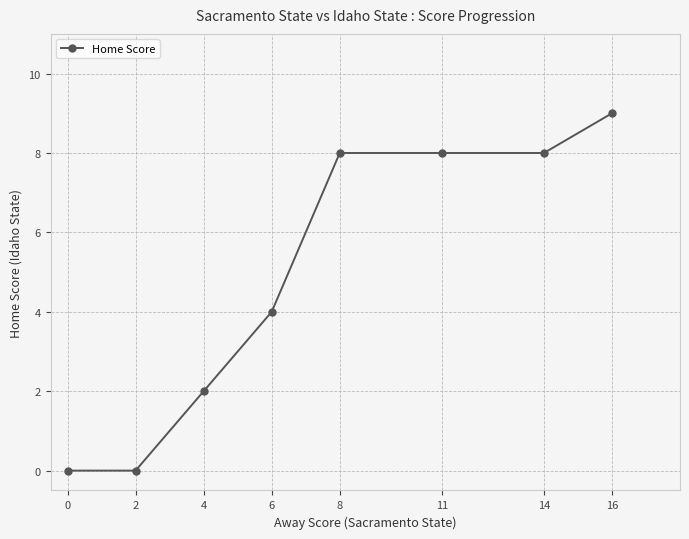

What is the sum of the values at 2 and 16?

9